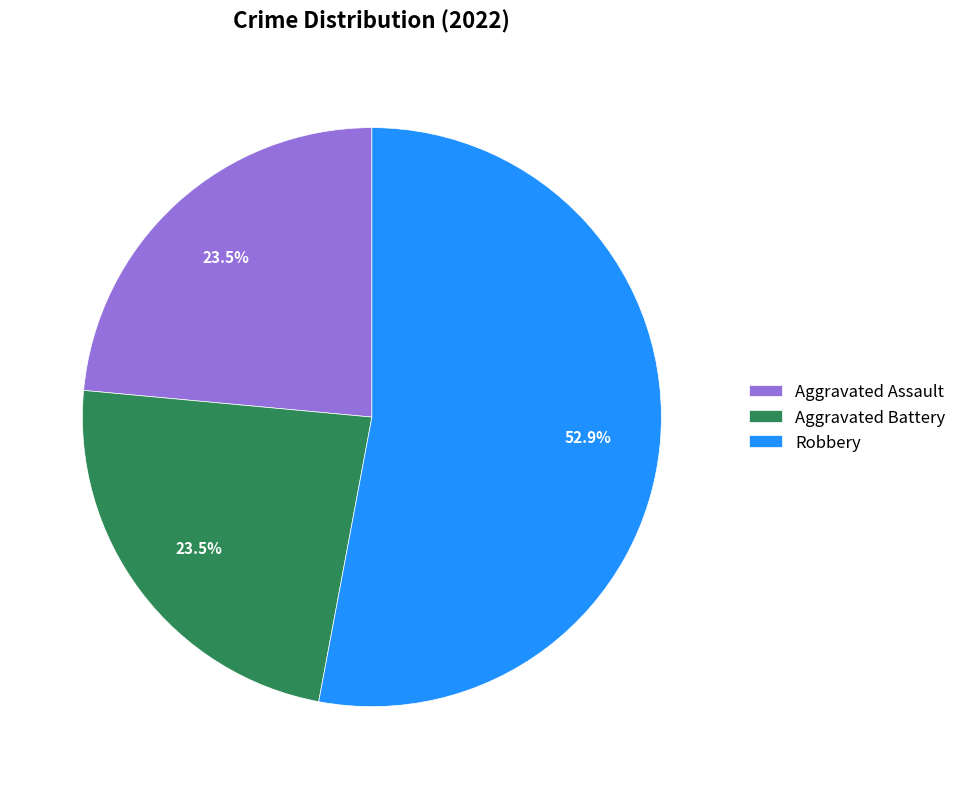

Is it true that Aggravated Battery is 37% of the pie?

False